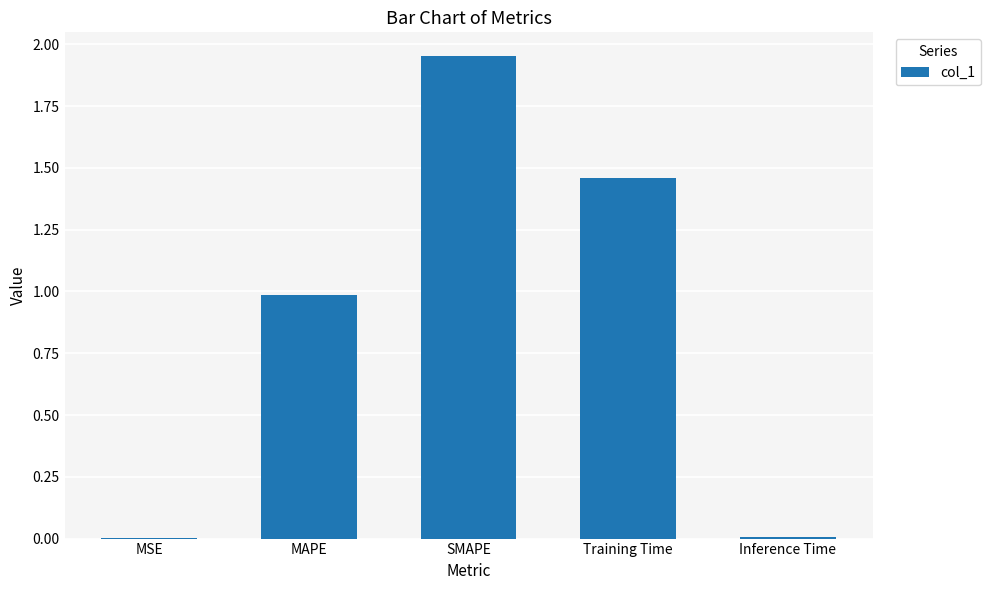

The value at SMAPE is 1.1. True or false?

False